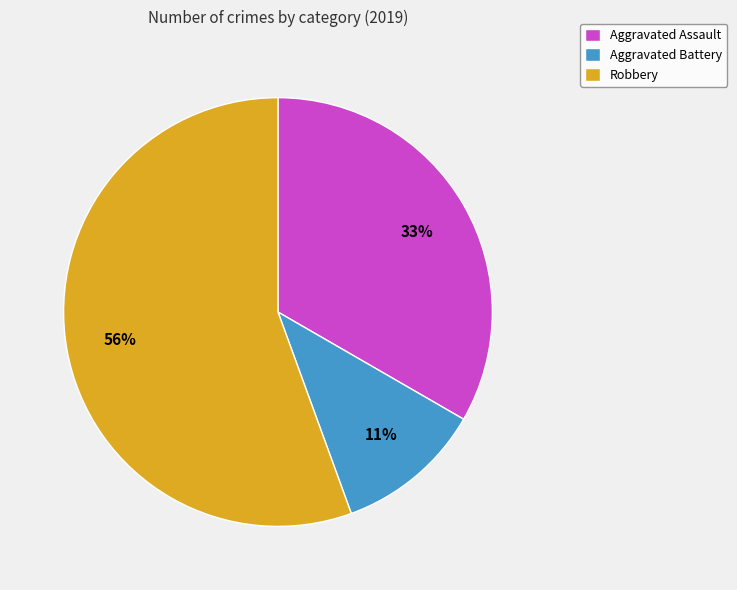

To the nearest percent, what is the combined percentage of Aggravated Assault and Robbery?

89%